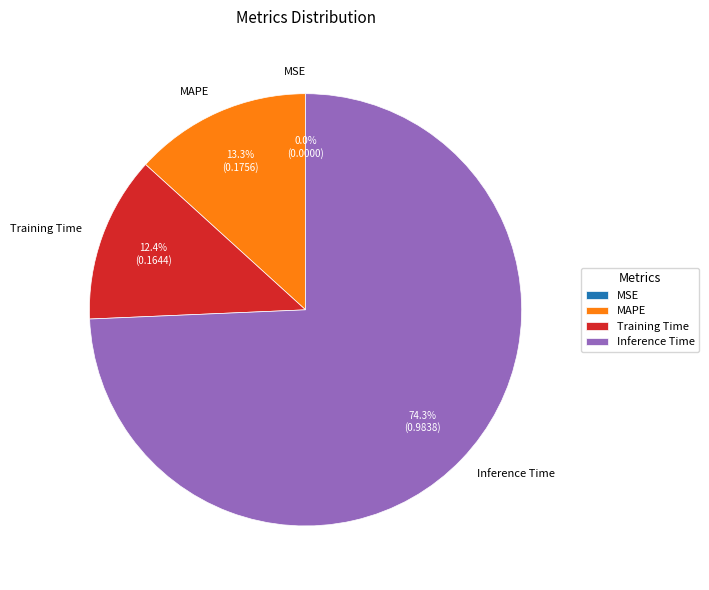

Which slice represents more than half of the pie?

Inference Time